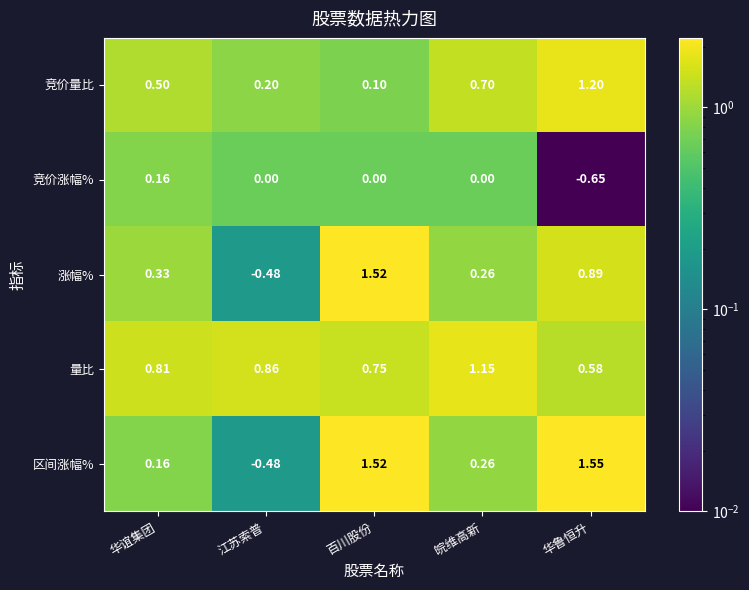

Which series has the largest range (max minus min)?

区间涨幅%